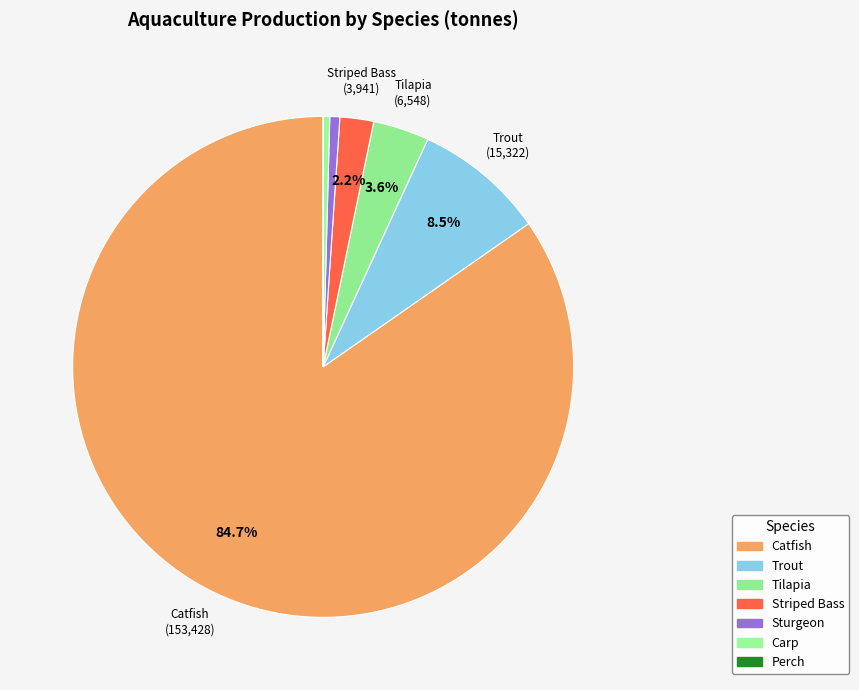

Is the sum of Trout and Tilapia greater than half?

No